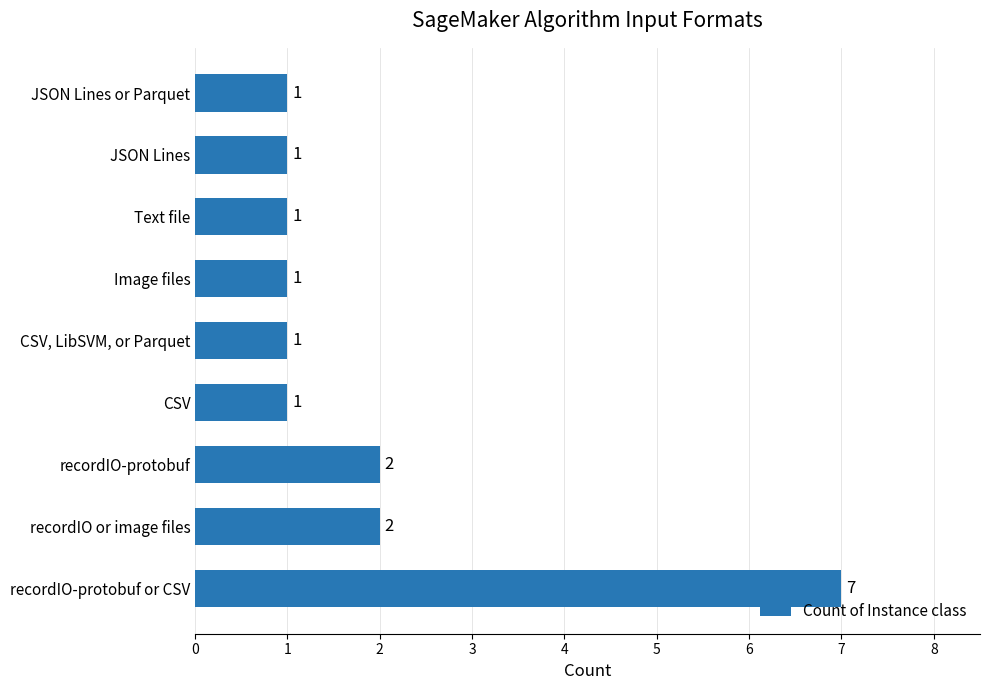

Reading top to bottom, what are all the values shown in this chart?

1	1	1	1	1	1	2	2	7